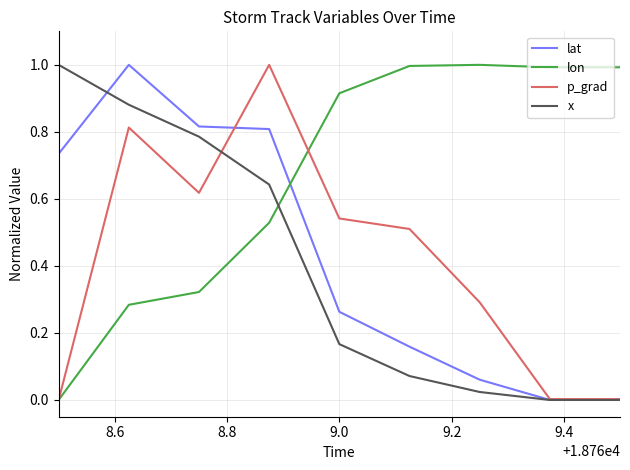

True or false: x has more than 0 interior local peaks.

False